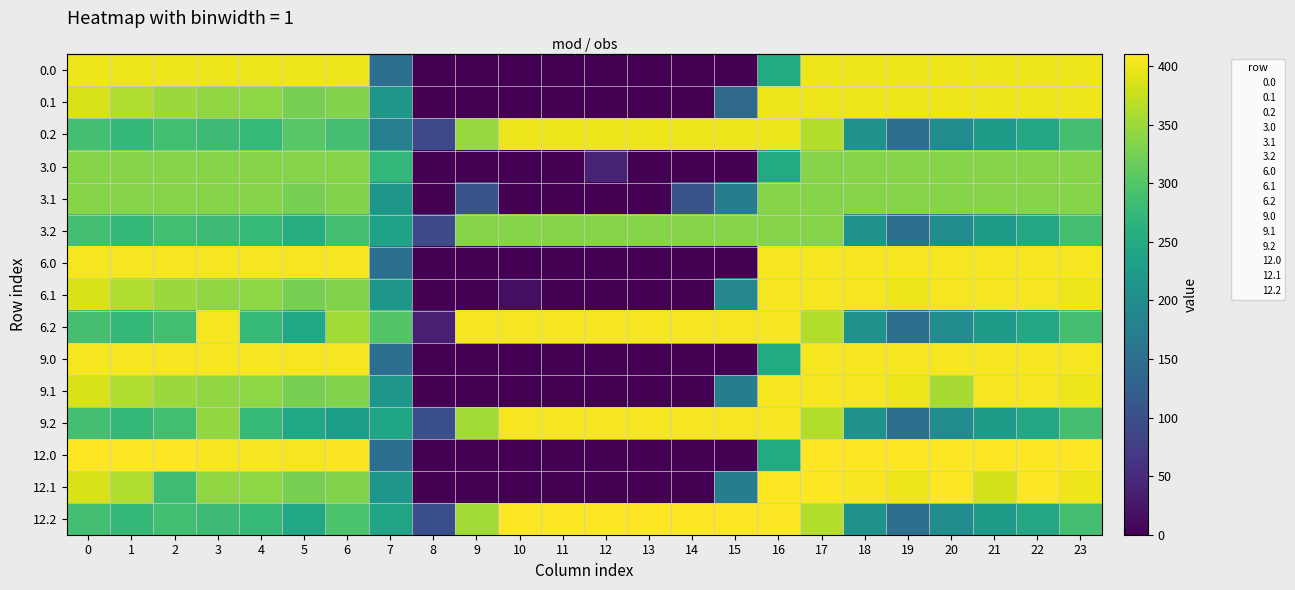

Between 3 and 7, which is larger?

3